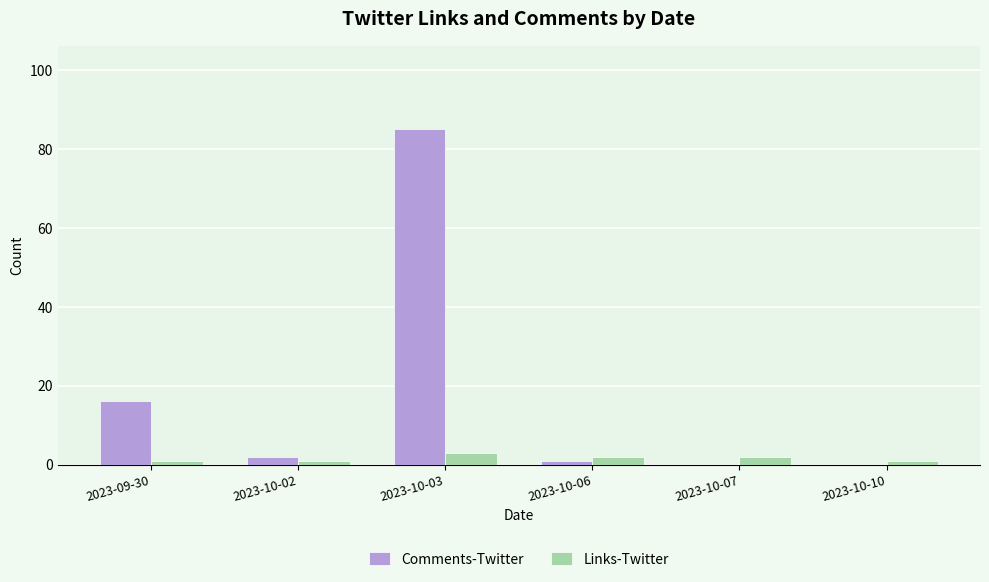

Reading right to left, what are all the values shown in this chart?

Comments-Twitter: 0	0	1	85	2	16
Links-Twitter: 1	2	2	3	1	1